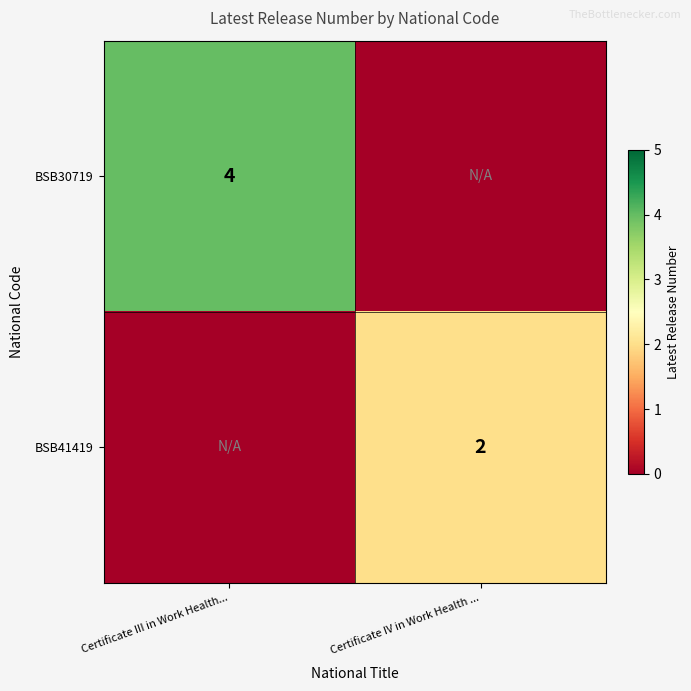

Is the value of BSB30719 at Certificate III in Work Health... greater than the value of BSB41419 at Certificate IV in Work Health ...?

Yes